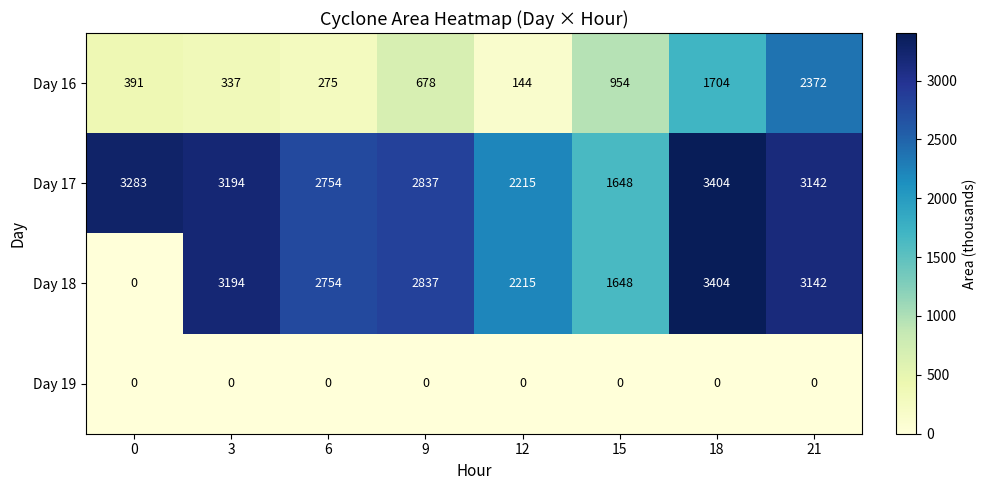

What value does the Day 16 series have at 18, to the nearest 100?

1700